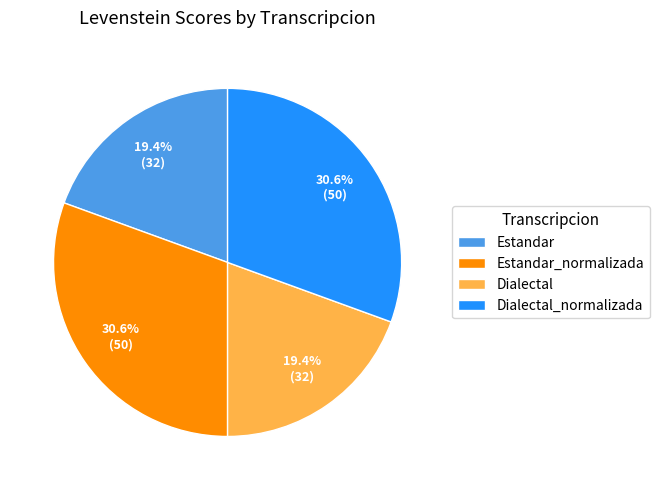

What percentage is NOT represented by Dialectal?

80.6%